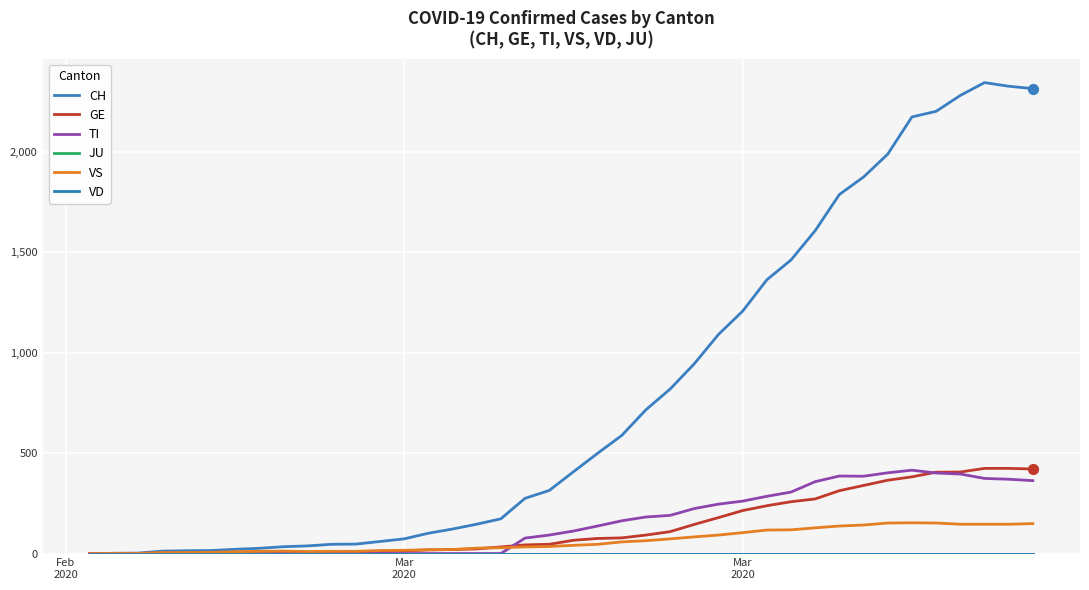

Is this an area chart (filled region under the line)?

No